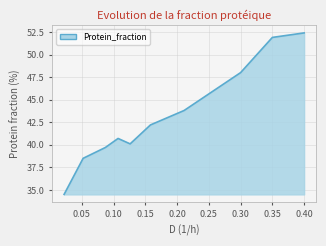

What is the maximum value shown in the chart?

52.4